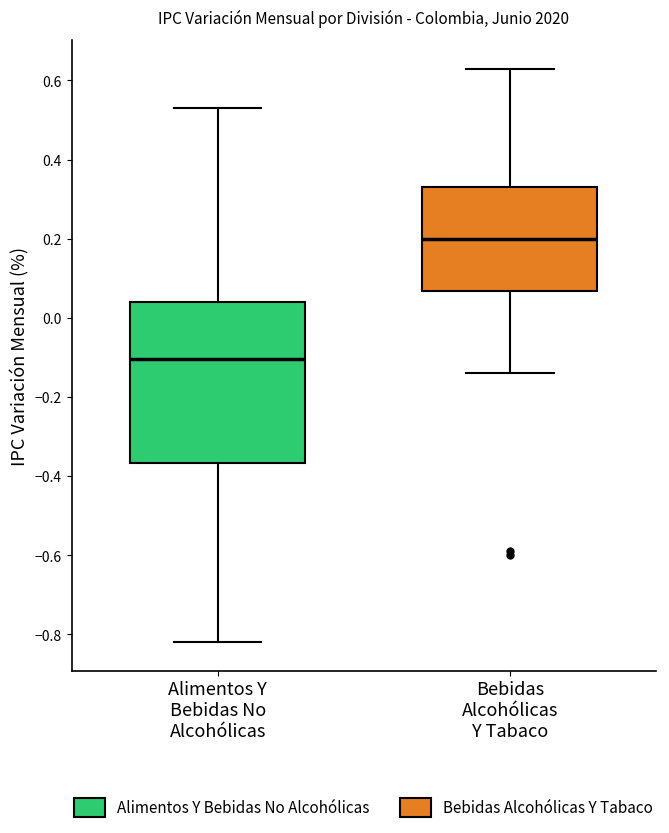

Which box's median line is the lowest?

Alimentos Y Bebidas No Alcohólicas